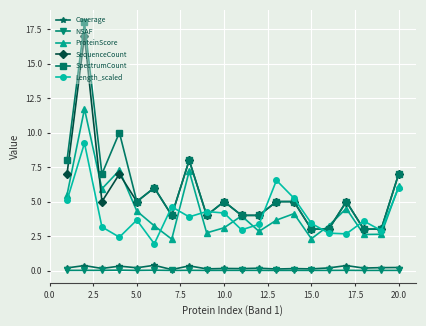

What is the value of the SequenceCount point at the 10th from the left?

5.0